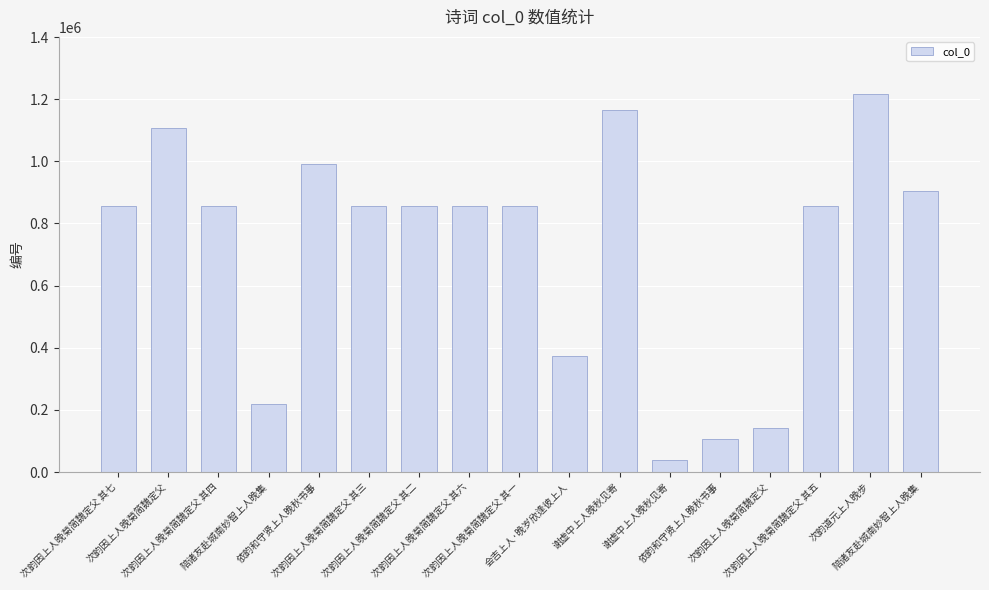

What is the average value?

720997